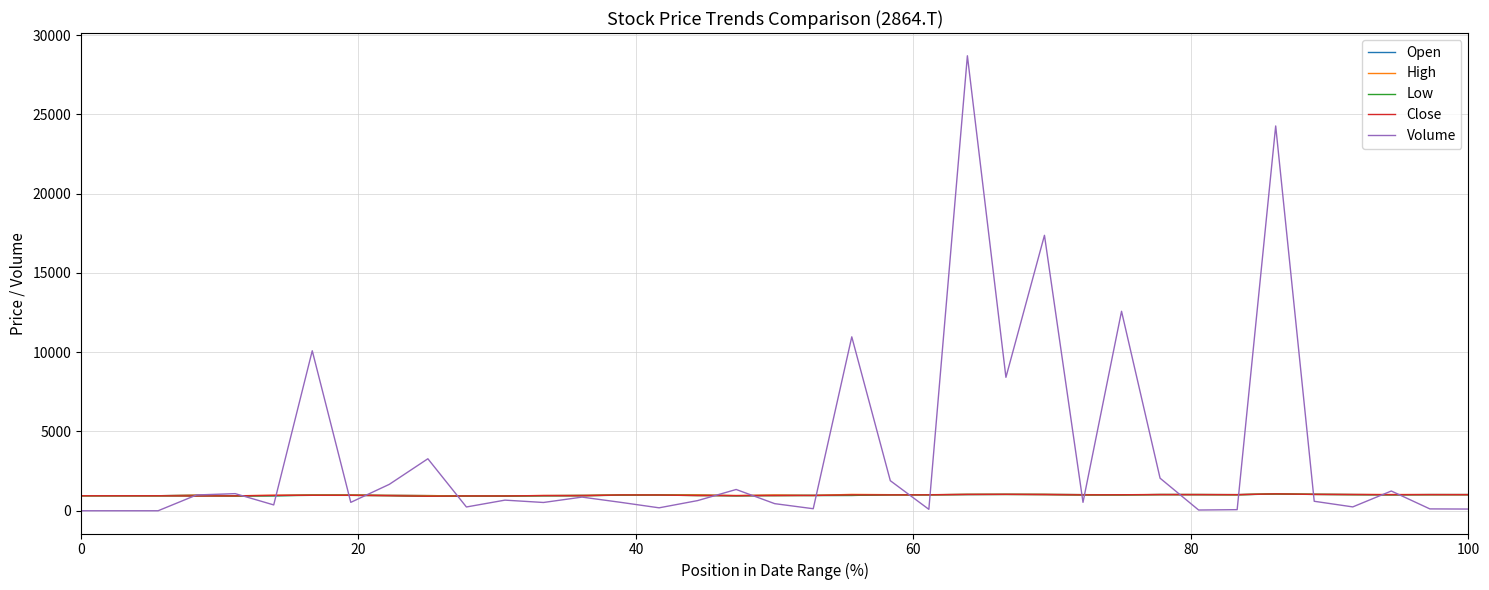

Which series has the largest range (max minus min)?

Volume